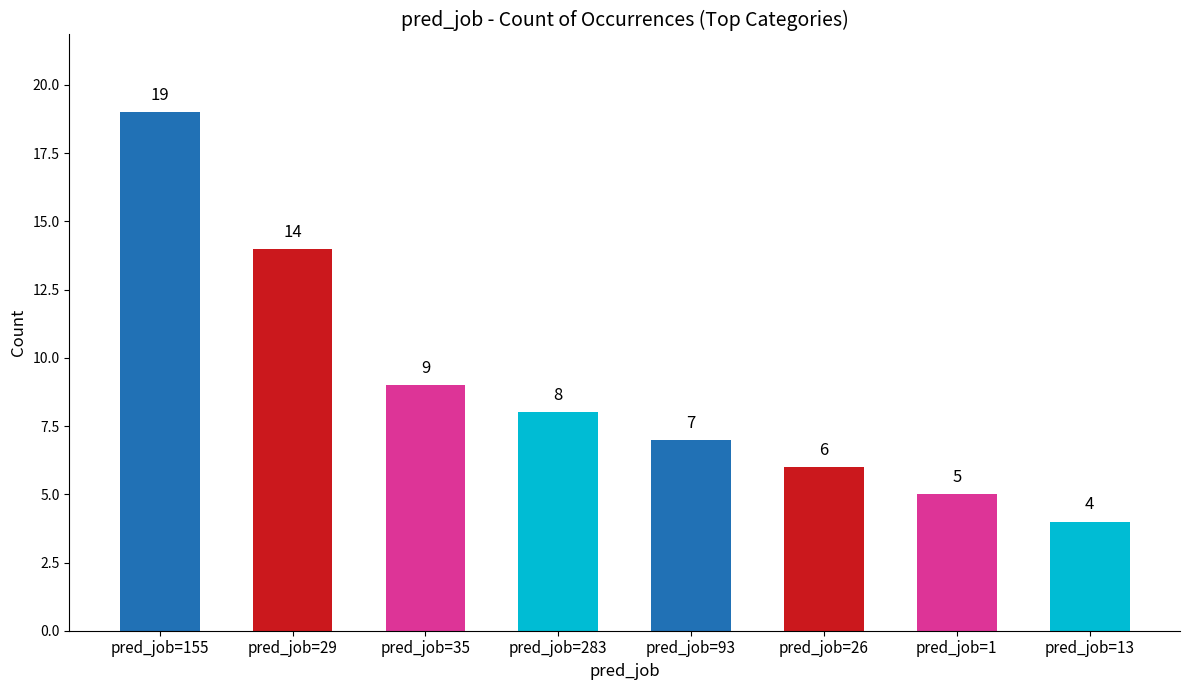

Reading left to right, what are all the values shown in this chart?

19	14	9	8	7	6	5	4